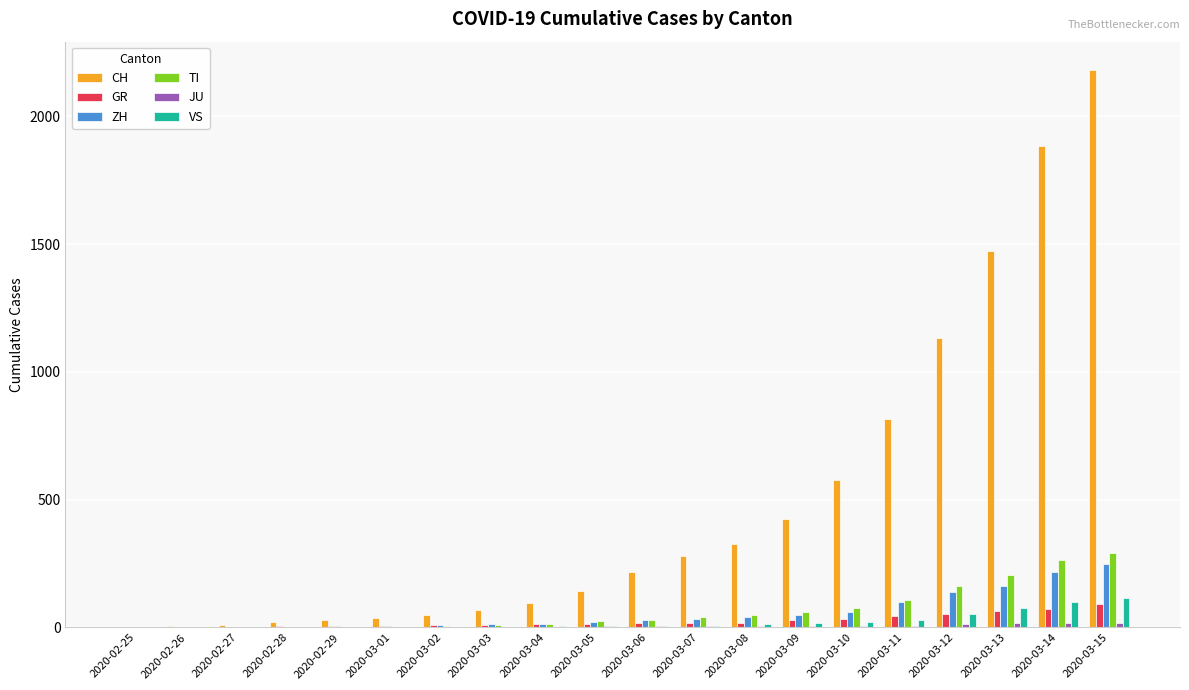

Between 2020-03-02 and 2020-03-15, which series saw the biggest shift?

CH